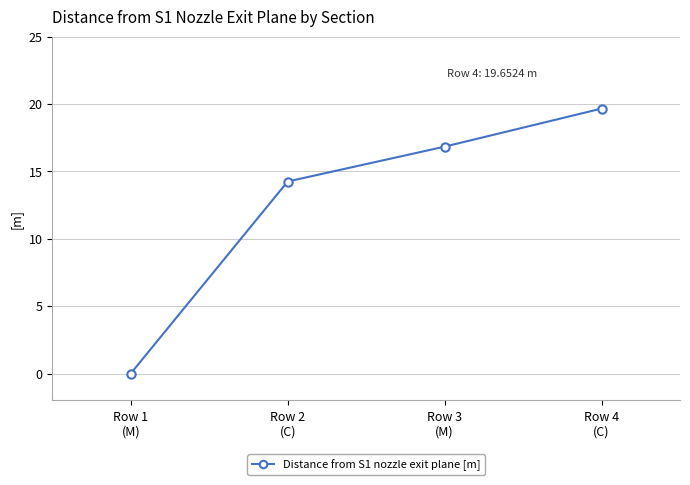

List the labels in order of value, smallest first.

Row 1
(M), Row 2
(C), Row 3
(M), Row 4
(C)